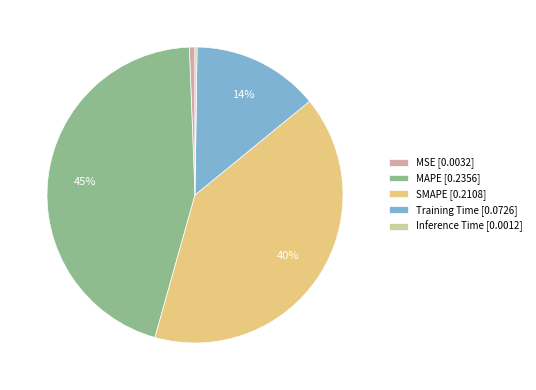

To the nearest percent, what is the combined percentage of SMAPE [0.2108] and Training Time [0.0726]?

54%